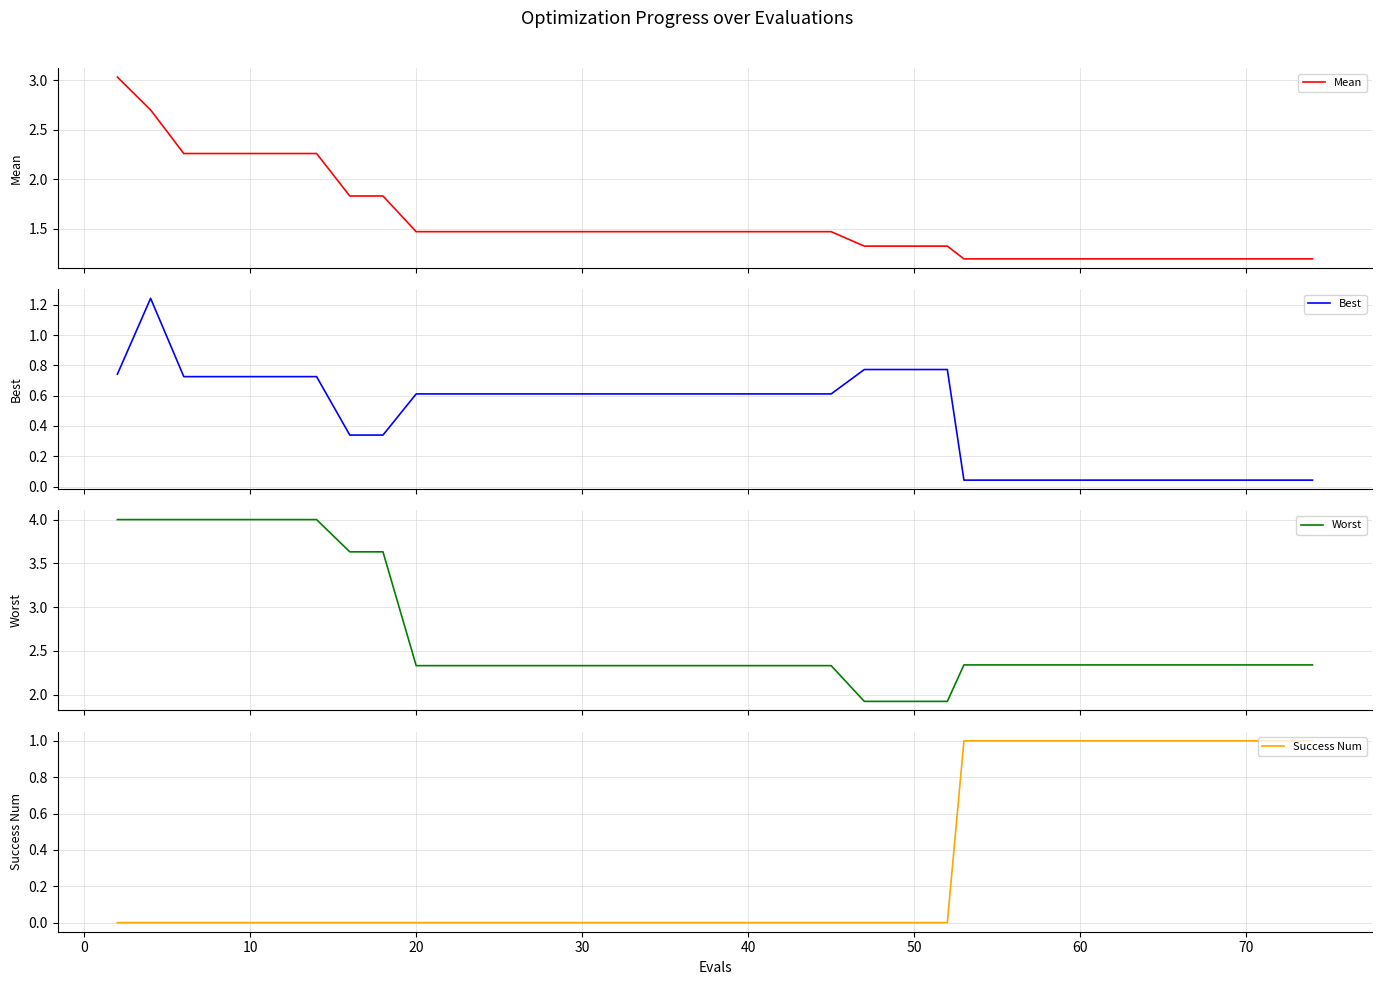

What is the minimum value for Mean?

1.2